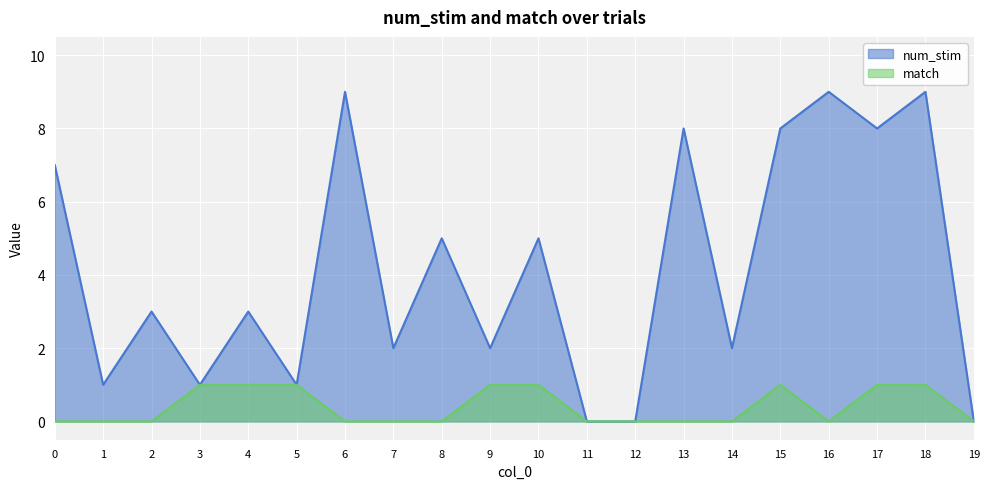

At which label does num_stim reach its minimum?

11